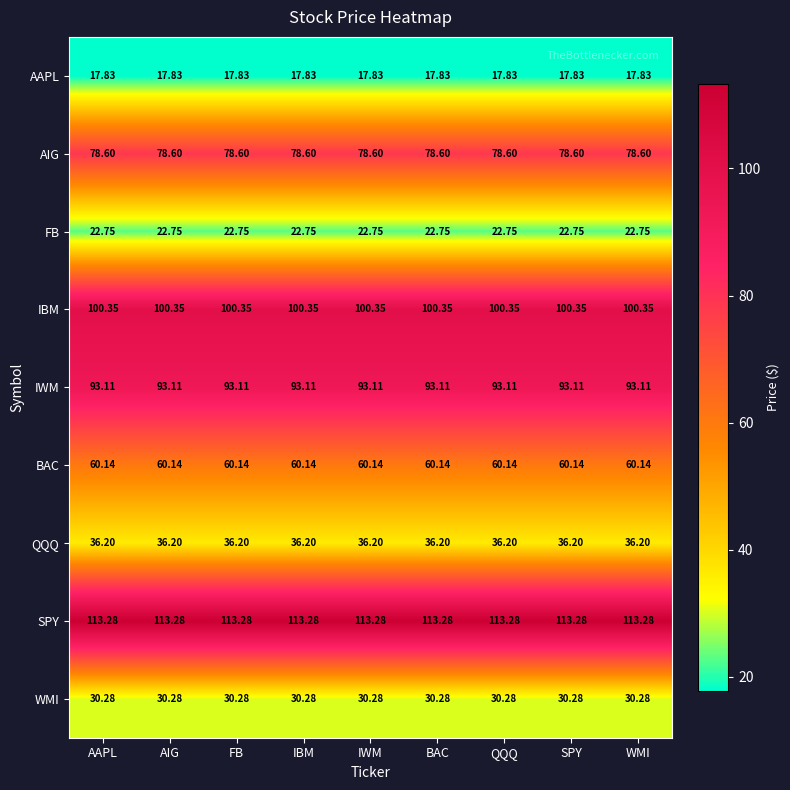

Is the value of AIG at QQQ greater than the value of FB at FB?

Yes